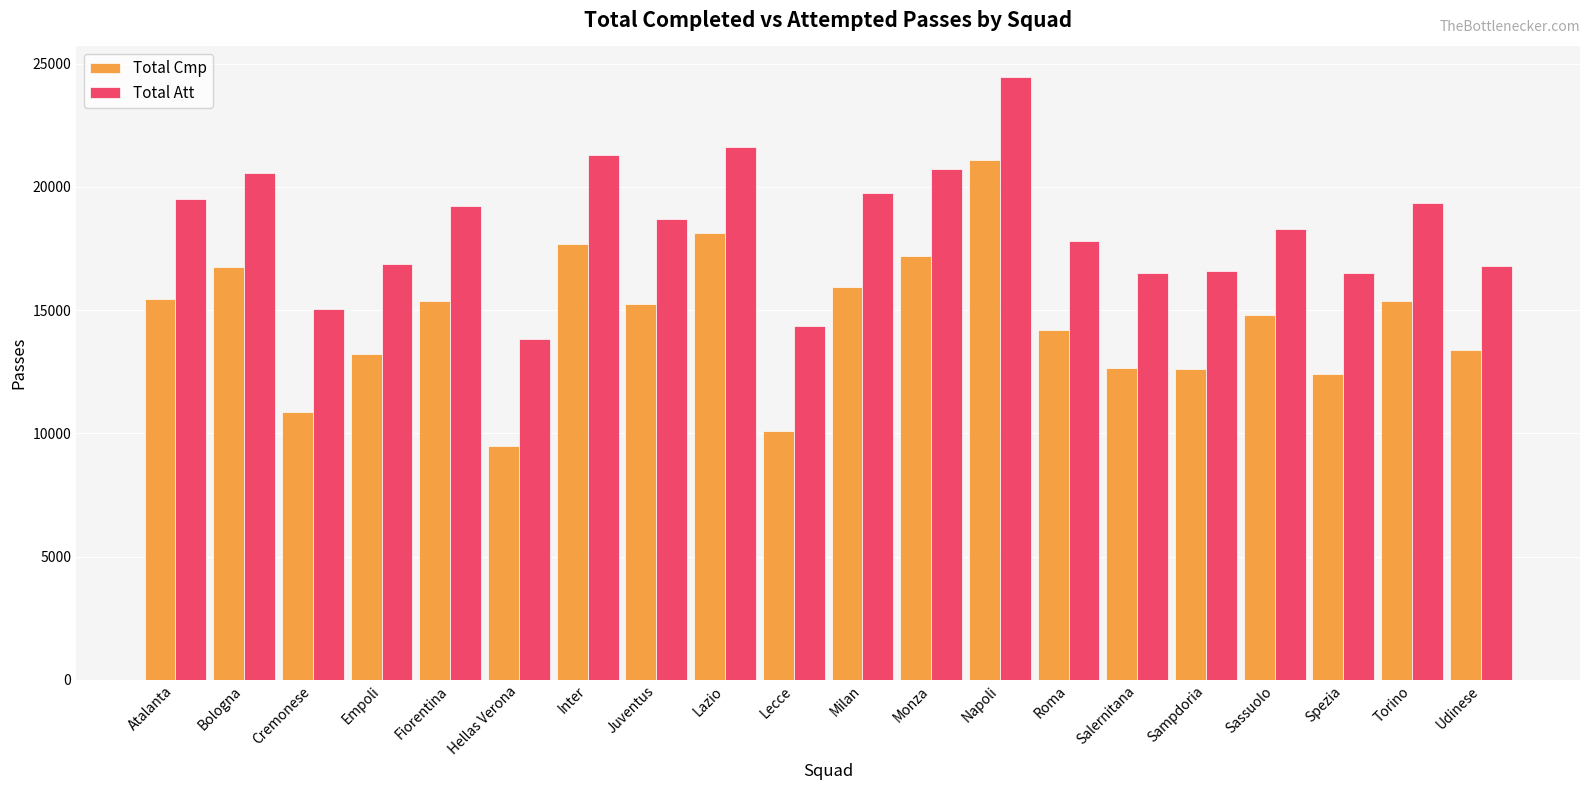

Is it true that Total Att equals 15041 at Cremonese?

True